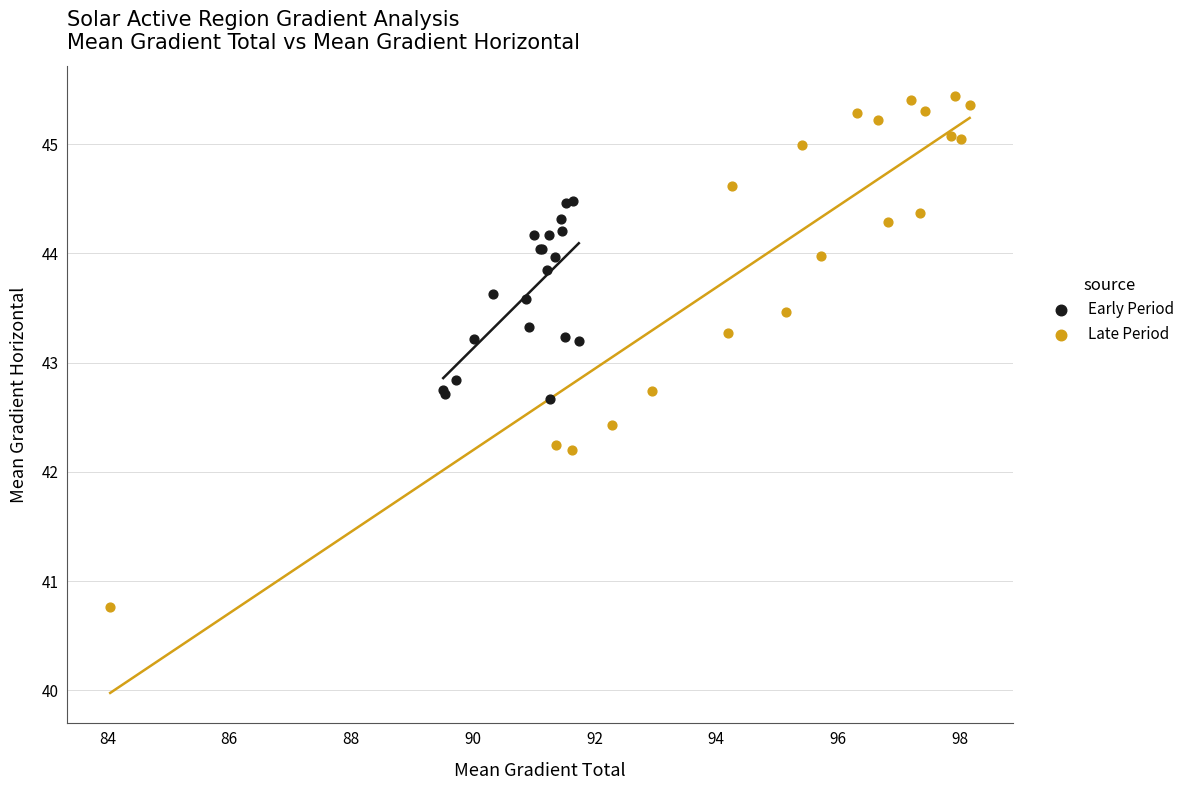

Which series has the largest Y range (max minus min)?

Late Period